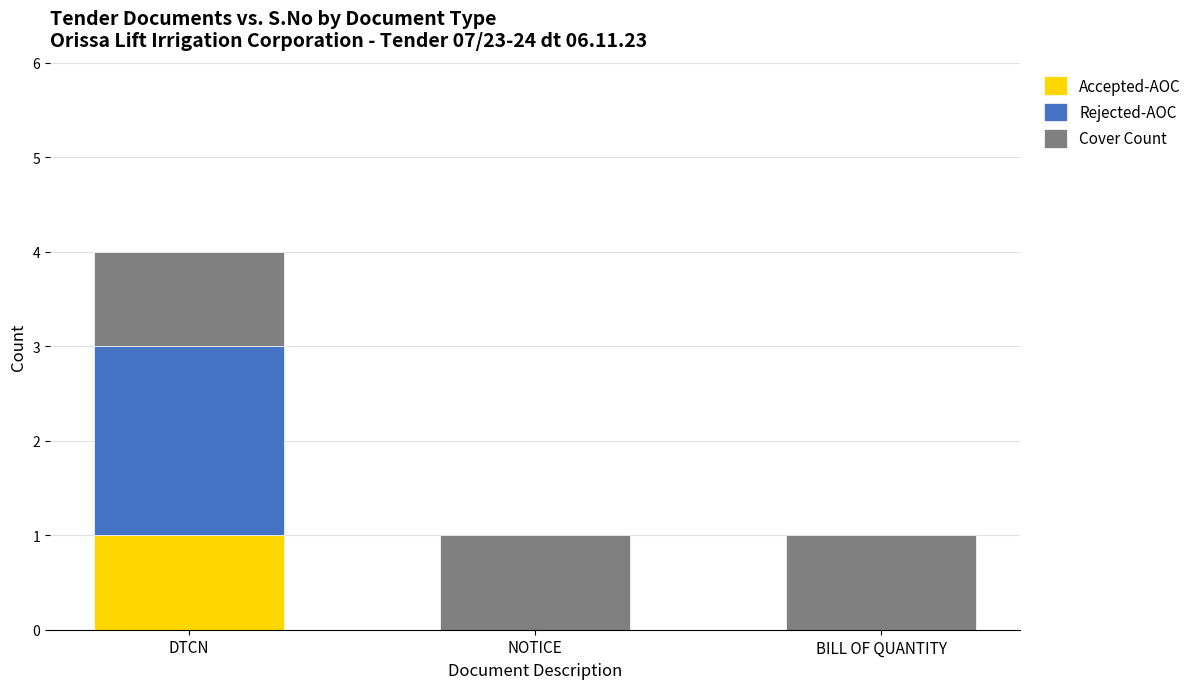

At which category is the sum across all series the highest?

DTCN